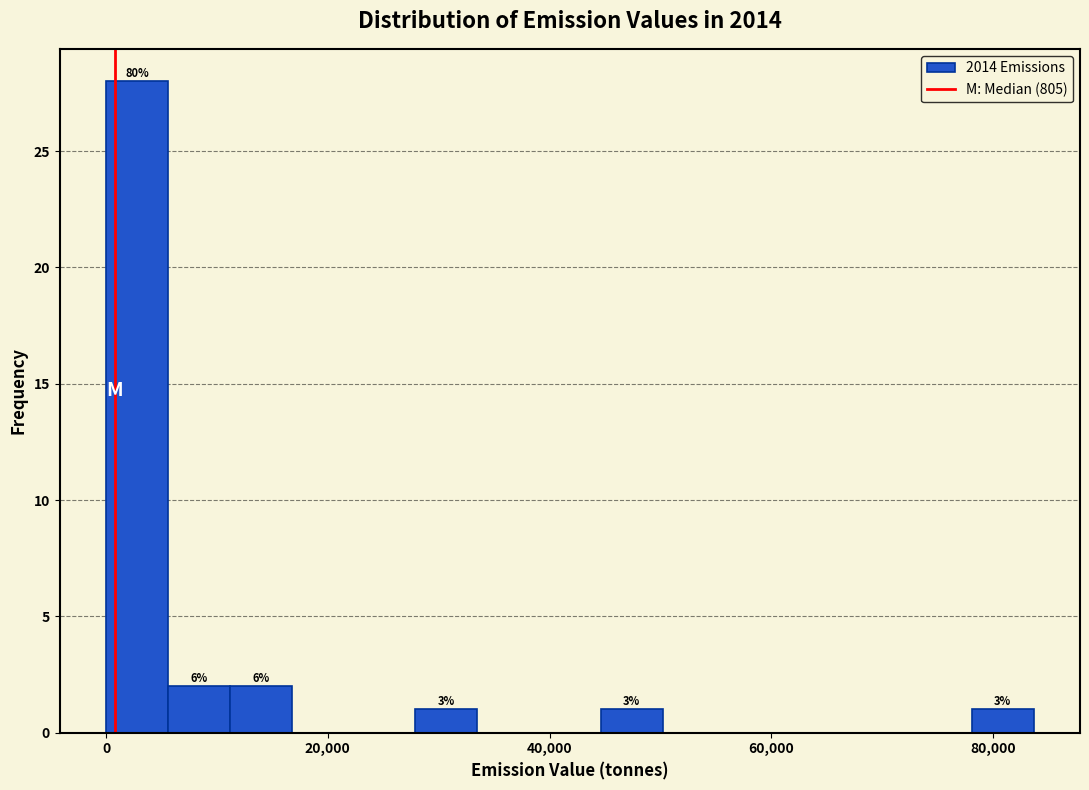

Read against the x-axis, roughly where is the centre of the tallest bar?

2000